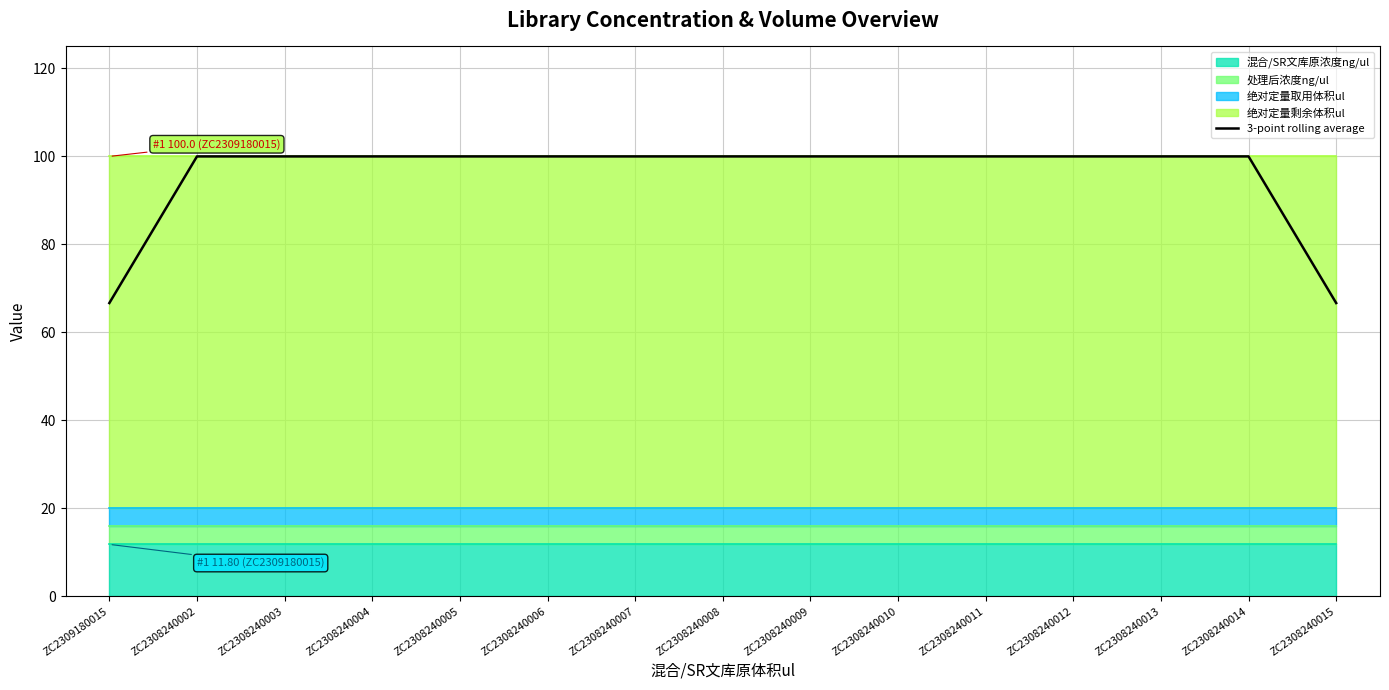

List the labels in order of value, smallest first.

ZC2309180015, ZC2308240015, ZC2308240002, ZC2308240003, ZC2308240004, ZC2308240005, ZC2308240006, ZC2308240007, ZC2308240008, ZC2308240009, ZC2308240010, ZC2308240011, ZC2308240012, ZC2308240013, ZC2308240014